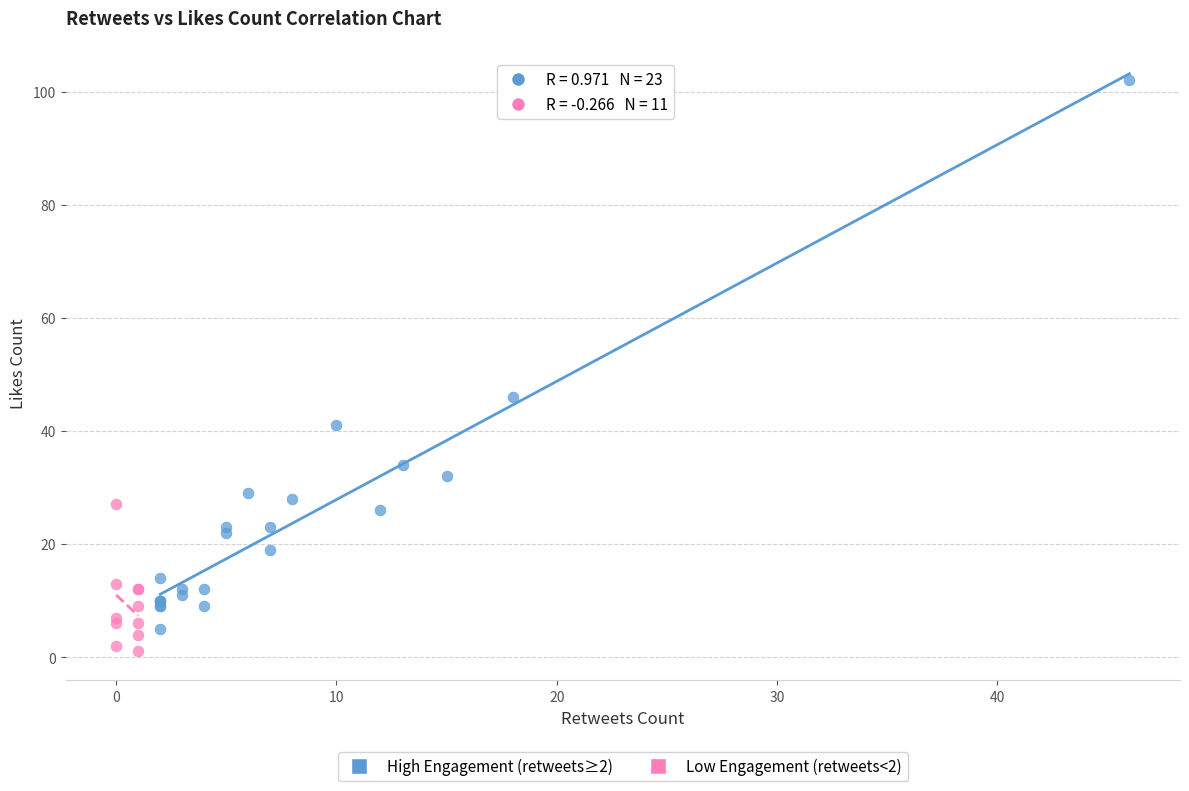

Which series reaches the maximum Y coordinate?

High Engagement (retweets≥2)